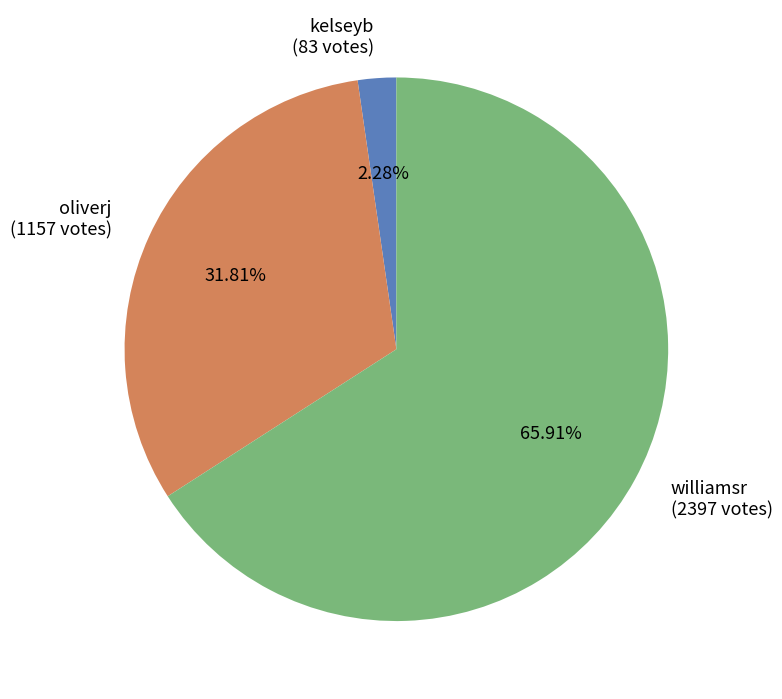

What percentage is the oliverj slice, to the nearest percent?

32%